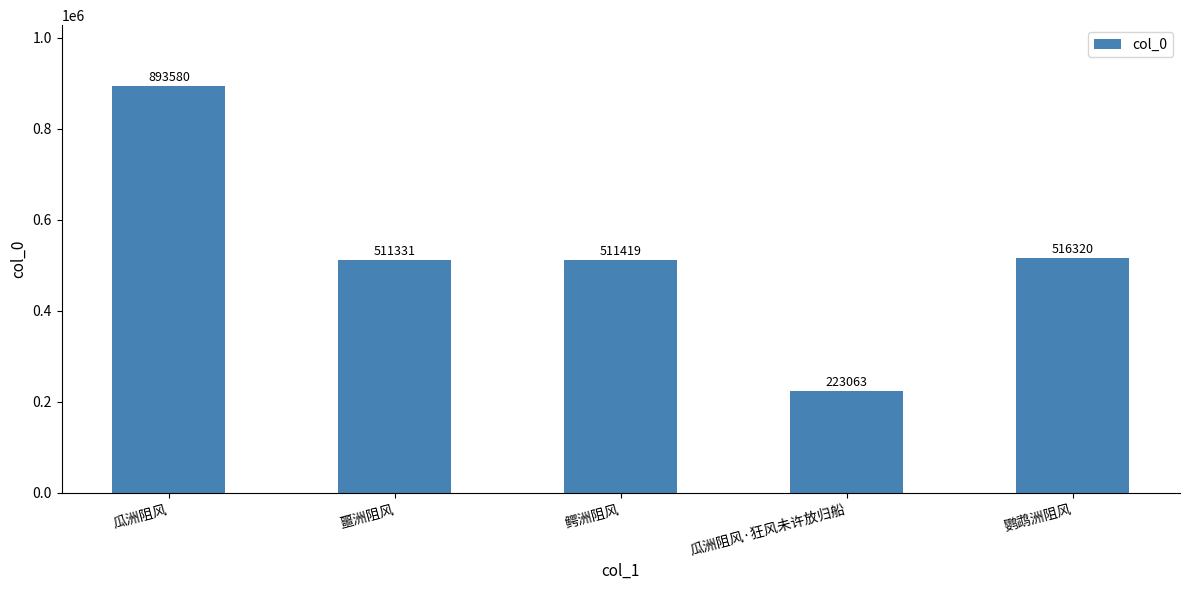

What is the average value?

531143